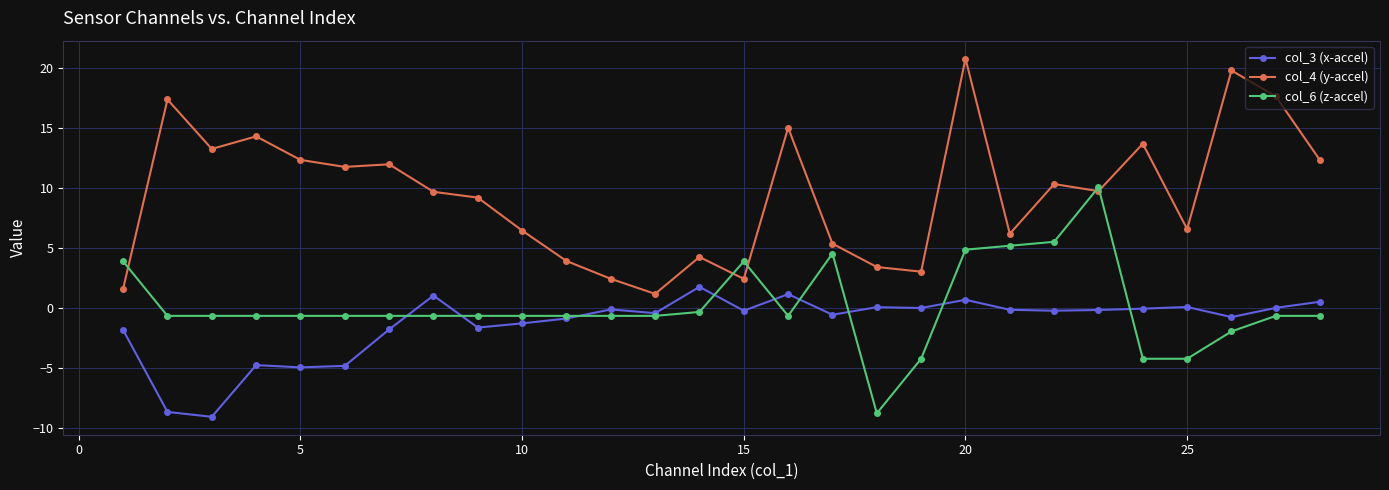

True or false: col_3 (x-accel) and col_4 (y-accel) cross at least once.

False